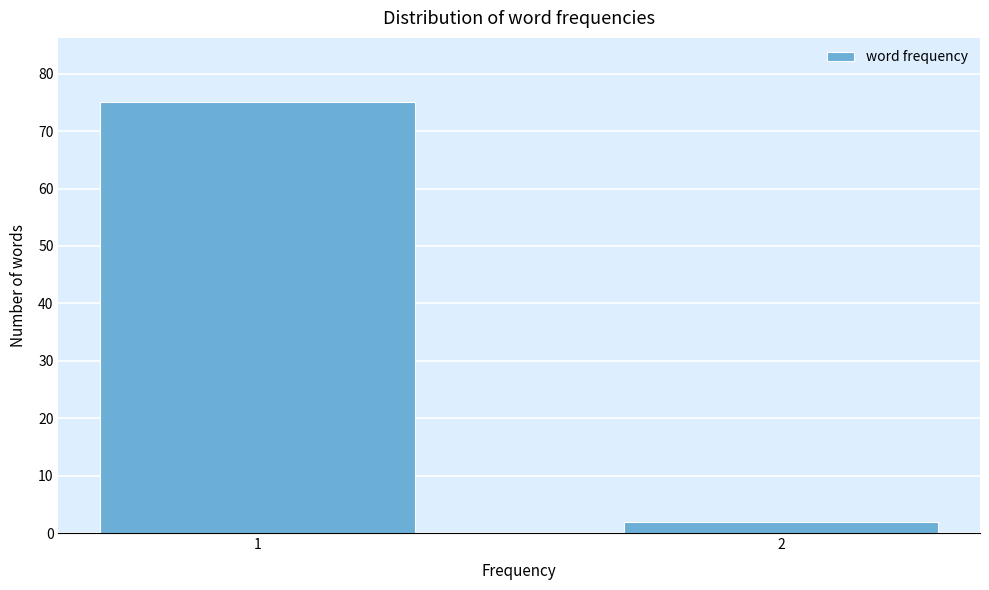

Reading left to right, list all the values displayed in this chart.

1=75	2=2